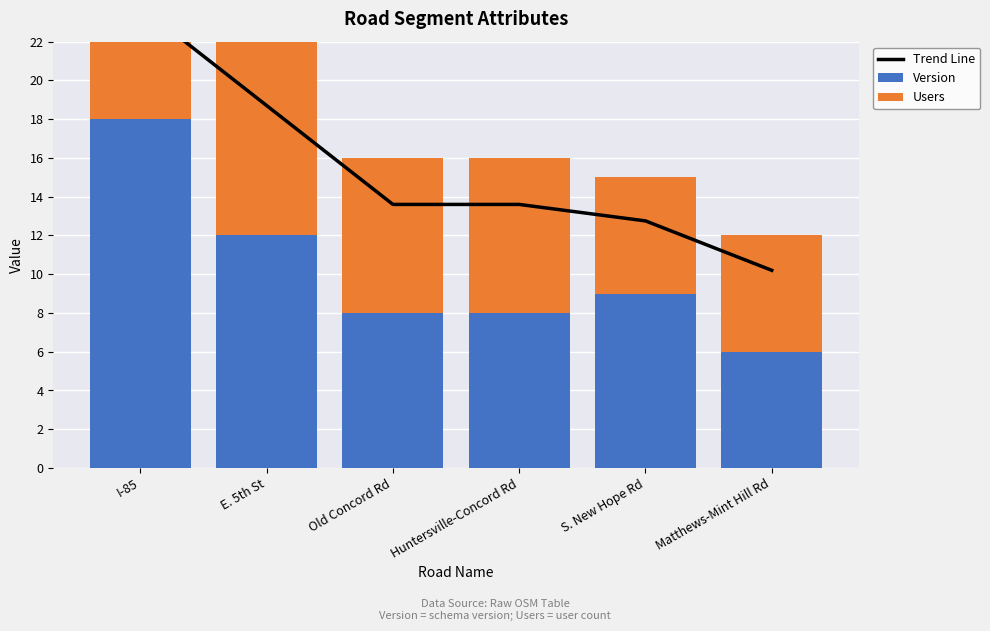

What is the average value of the Users series?

8.0